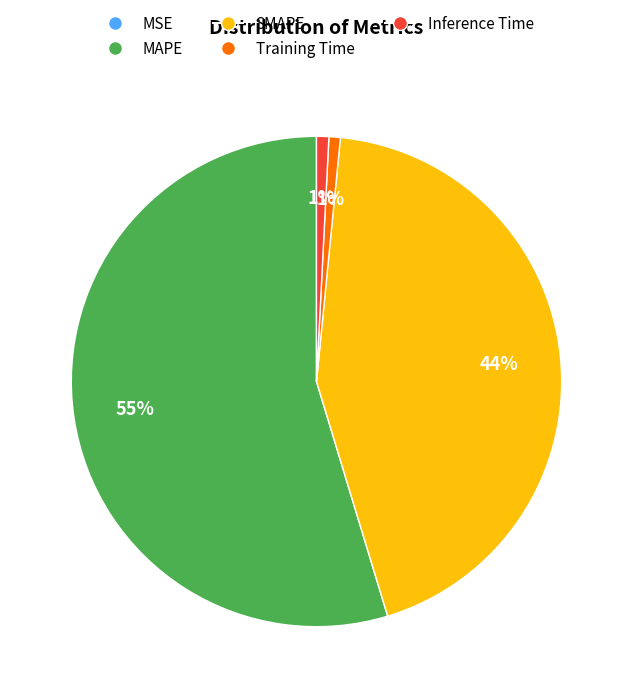

To the nearest percent, what portion does Inference Time represent?

1%